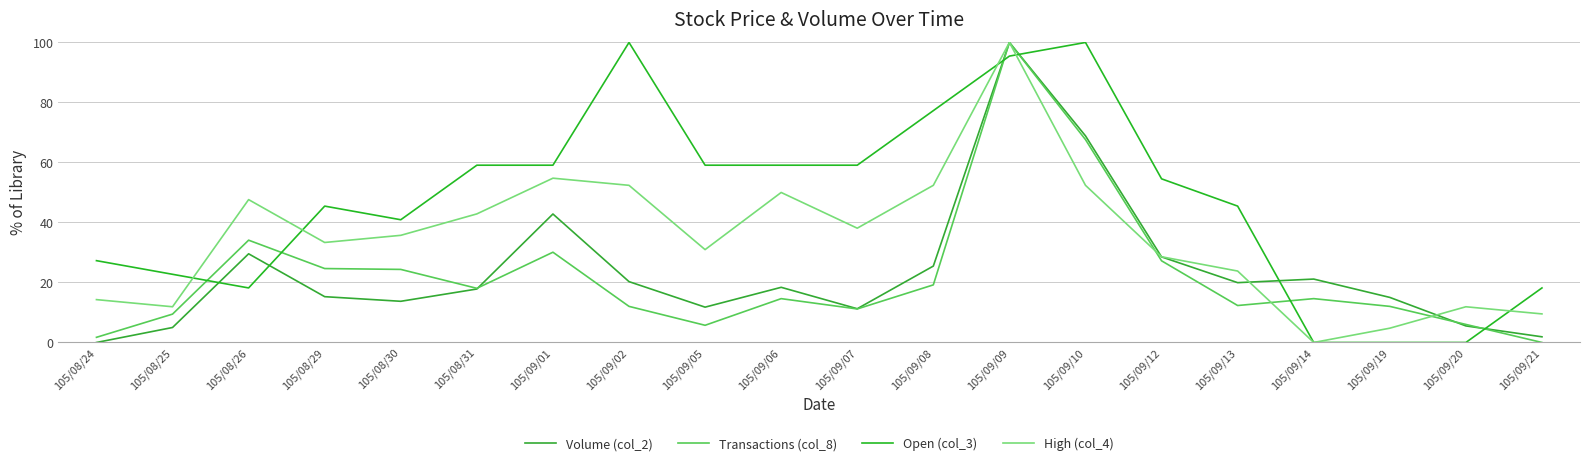

At which category is the sum across all series the highest?

105/09/09